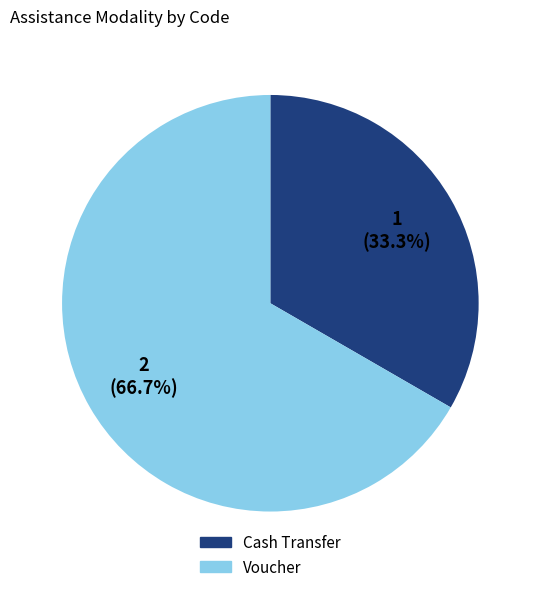

To the nearest percent, what portion does Voucher represent?

67%